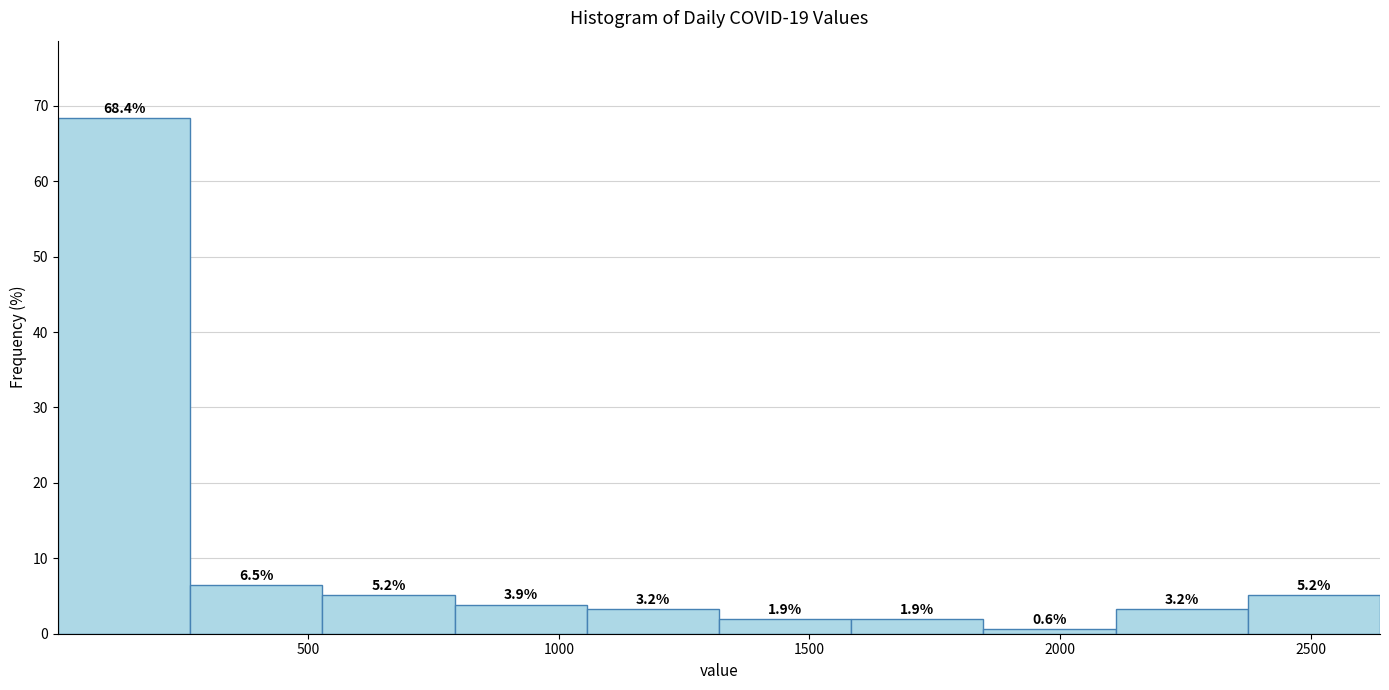

Reading left to right, transcribe this chart: for each bar, give the range it covers on the x-axis and its height. The bar edges are not printed on the chart, so give them approximately, as read against the axis.

0 to 250: 68.4
250 to 550: 6.5
550 to 800: 5.2
800 to 1050: 3.9
1050 to 1300: 3.2
1300 to 1600: 1.9
1600 to 1850: 1.9
1850 to 2100: 0.6
2100 to 2350: 3.2
2350 to 2650: 5.2